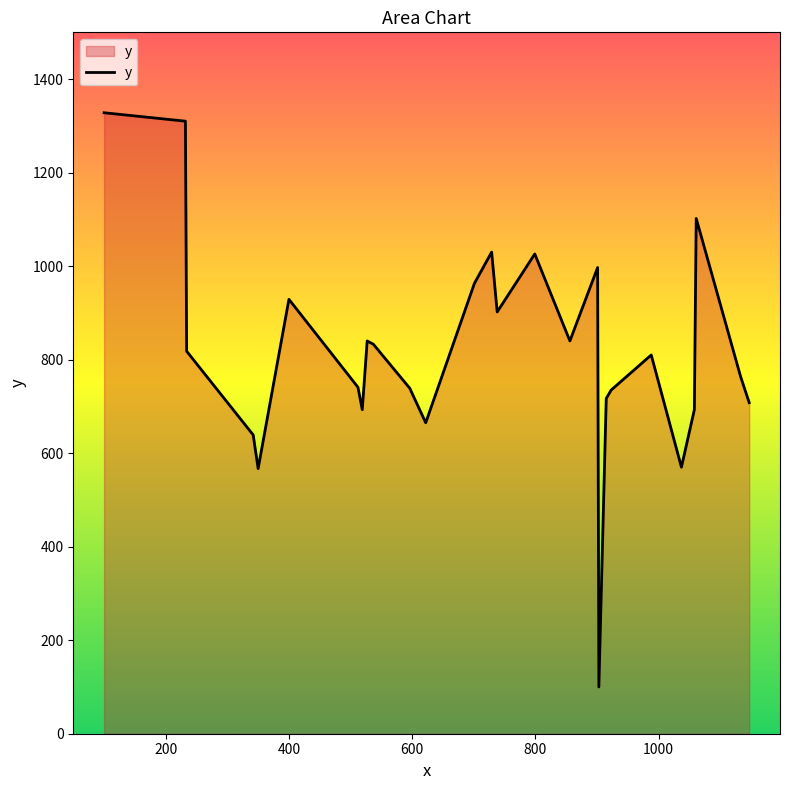

What is the minimum value shown in the chart?

100